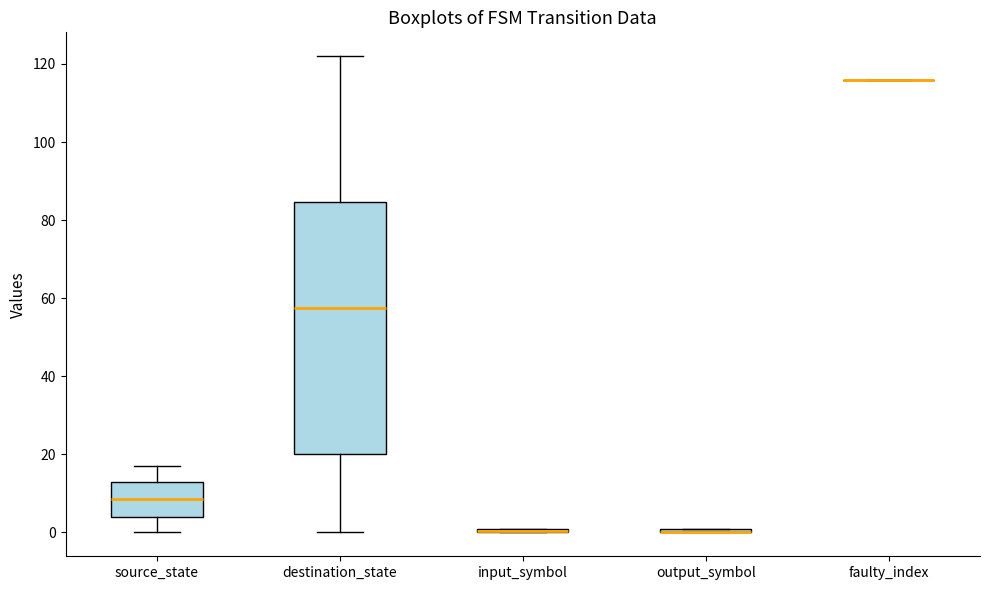

Which box is the tallest, from its lower edge to its upper edge?

destination_state